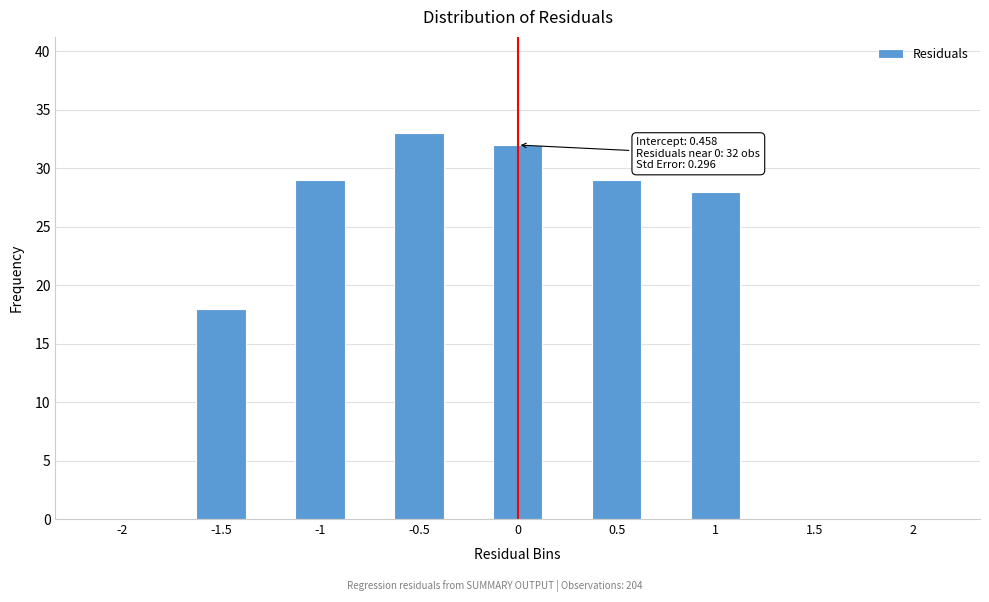

Reading left to right, list all the values displayed in this chart.

-2=0	-1.5=18	-1=29	-0.5=33	0=32	0.5=29	1=28	1.5=0	2=0